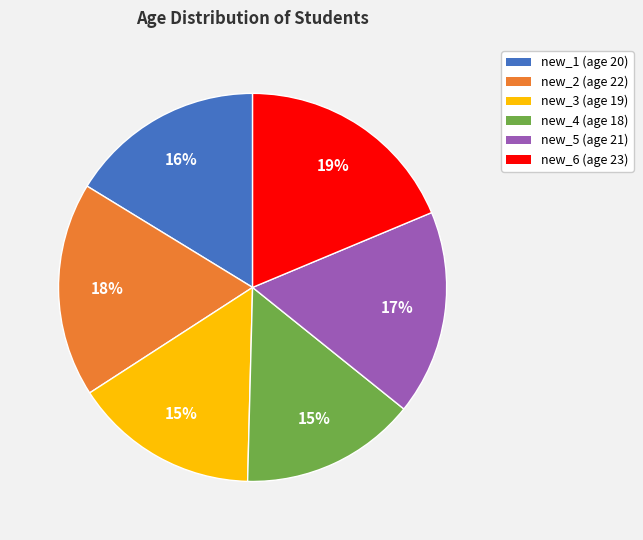

Do new_3 (age 19) and new_5 (age 21) together represent more than half of the pie?

No